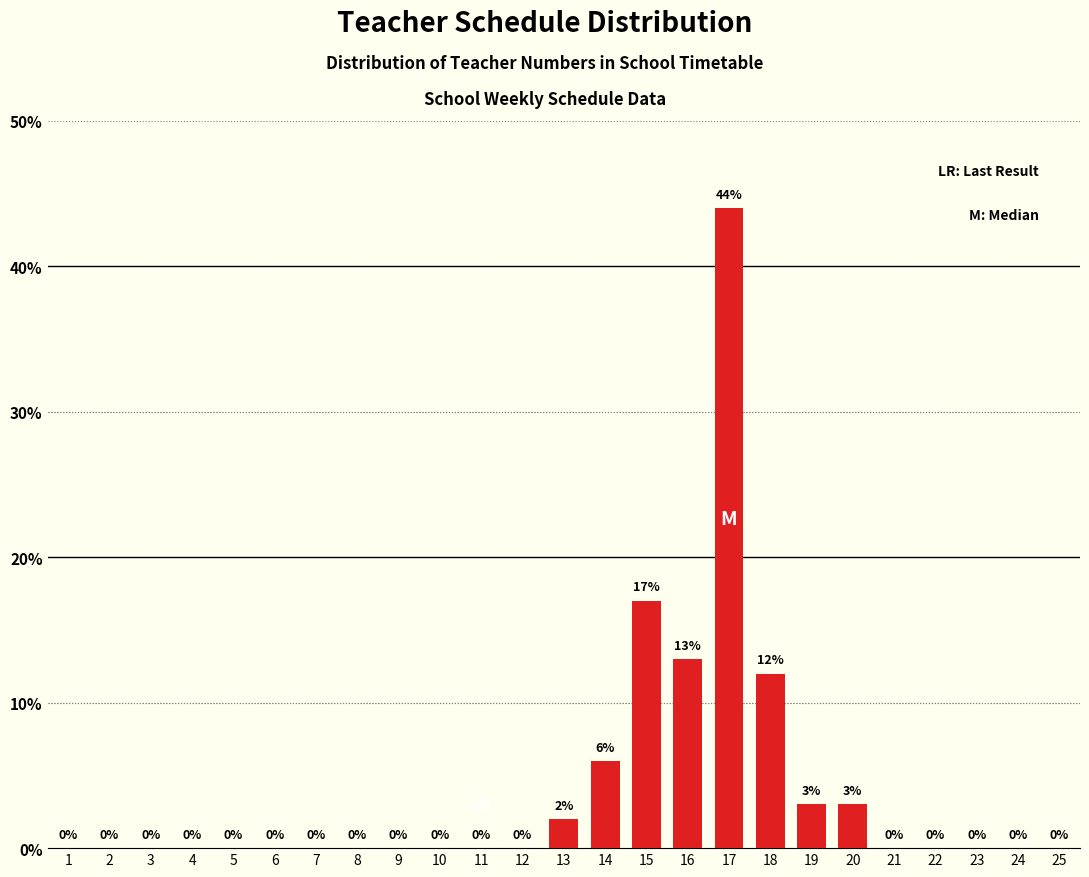

Reading left to right, list all the values displayed in this chart.

1=0	2=0	3=0	4=0	5=0	6=0	7=0	8=0	9=0	10=0	11=0	12=0	13=2	14=6	15=17	16=13	17=44	18=12	19=3	20=3	21=0	22=0	23=0	24=0	25=0